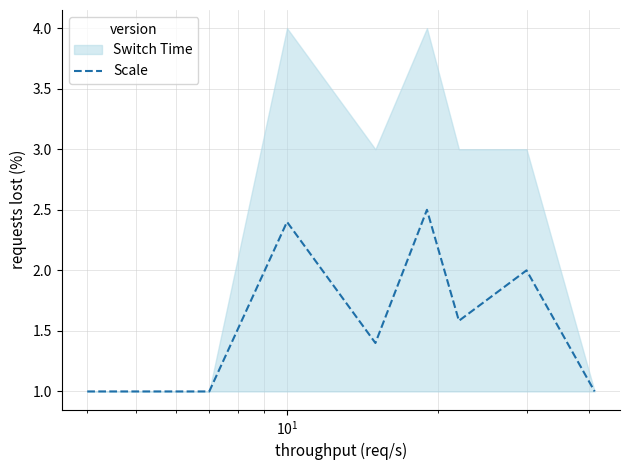

What is the minimum value for Scale?

1.0